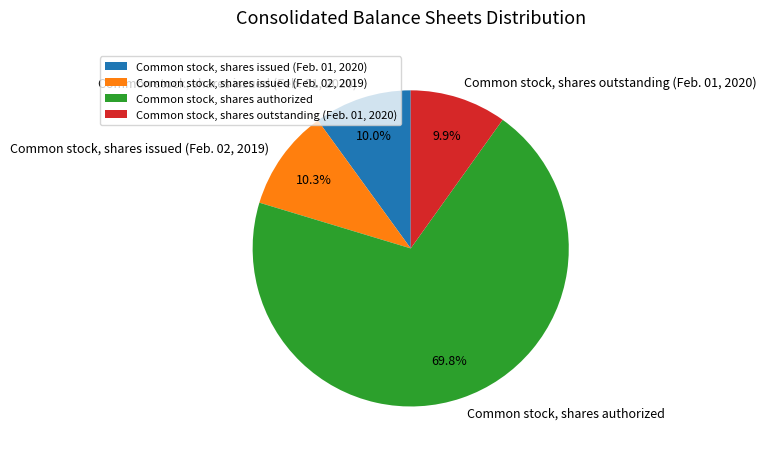

To the nearest percent, what portion does Common stock, shares authorized represent?

70%